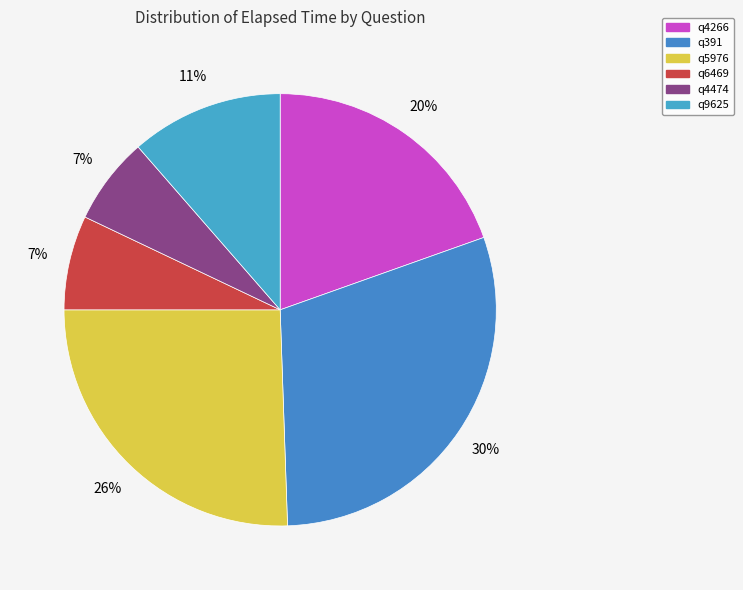

What is the change in value from q5976 to q9625?

-26000